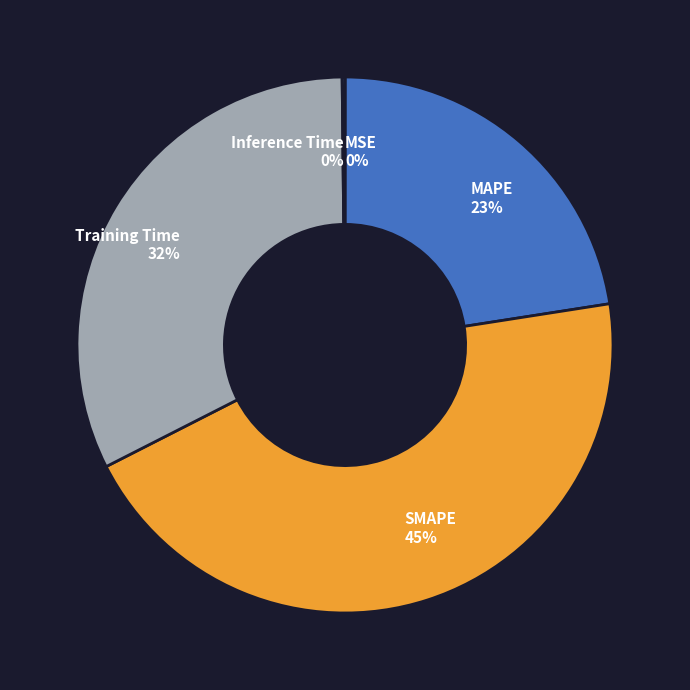

What percentage is the Training Time slice, to the nearest percent?

32%